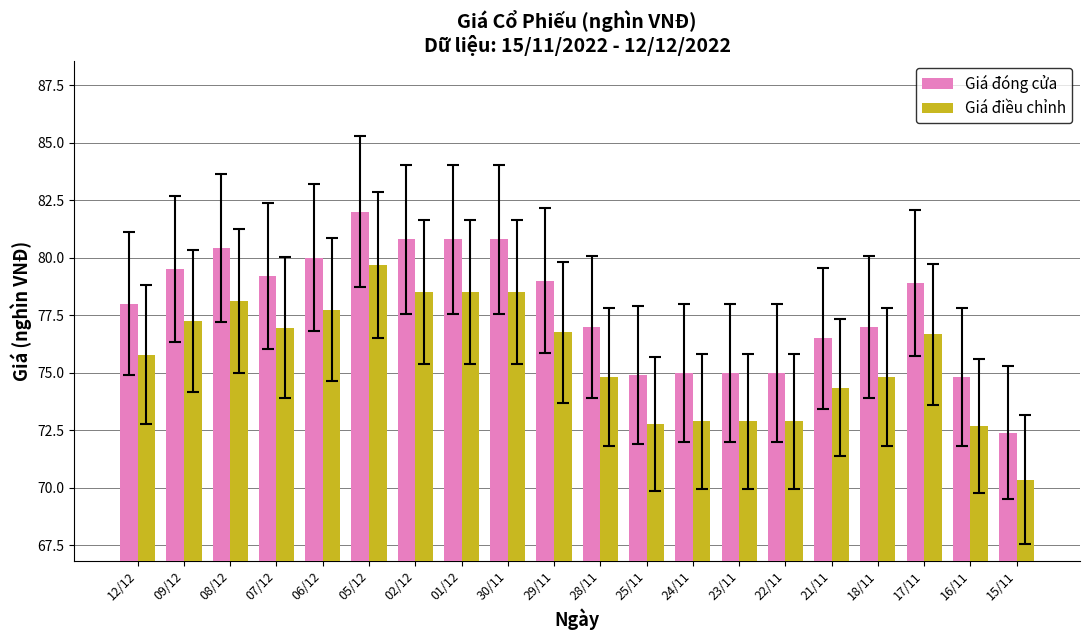

At which category is the sum across all series the highest?

05/12